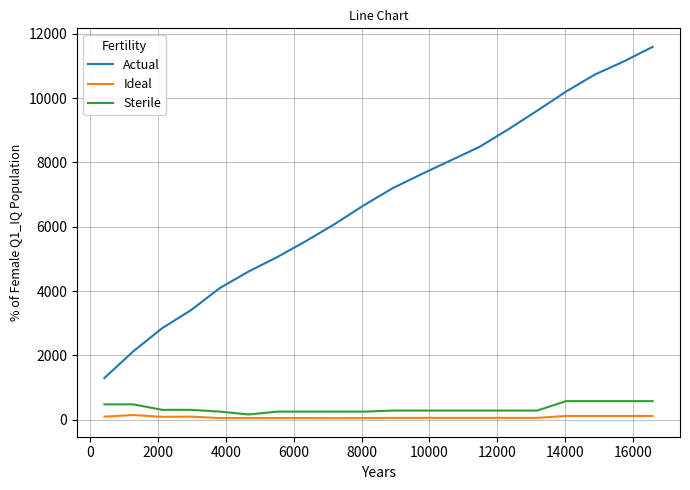

What is the maximum value shown in the chart?

11593.0